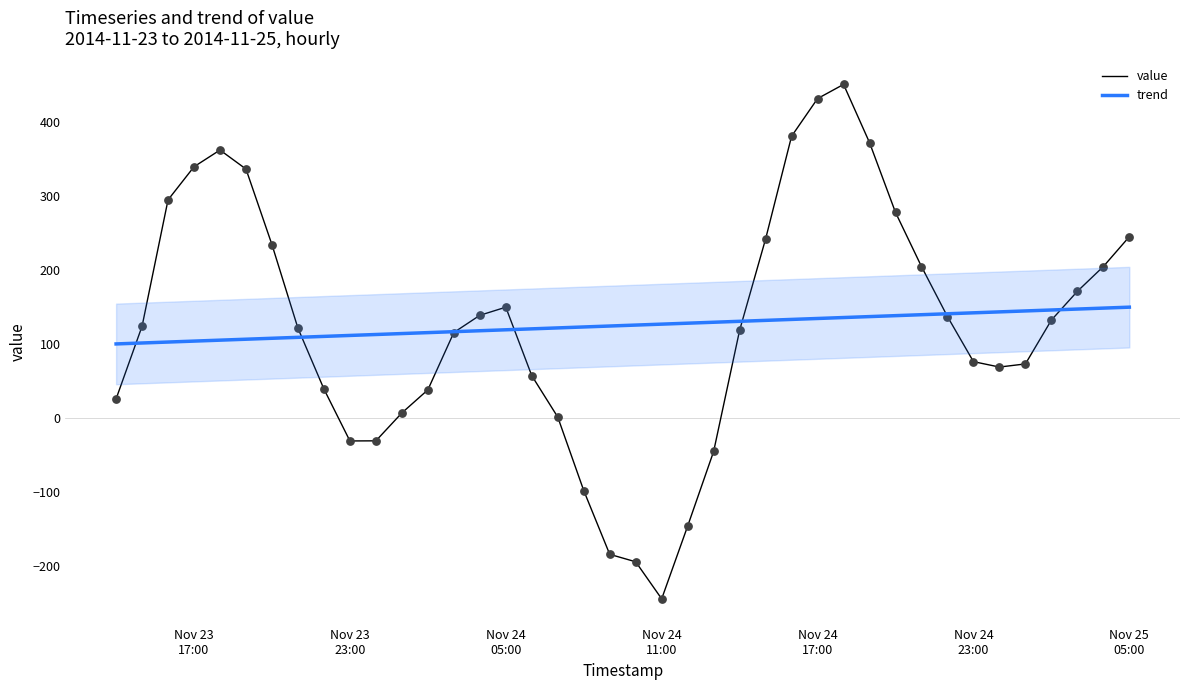

Is the value of value at 39 greater than the value of trend at Nov 23
17:00?

Yes